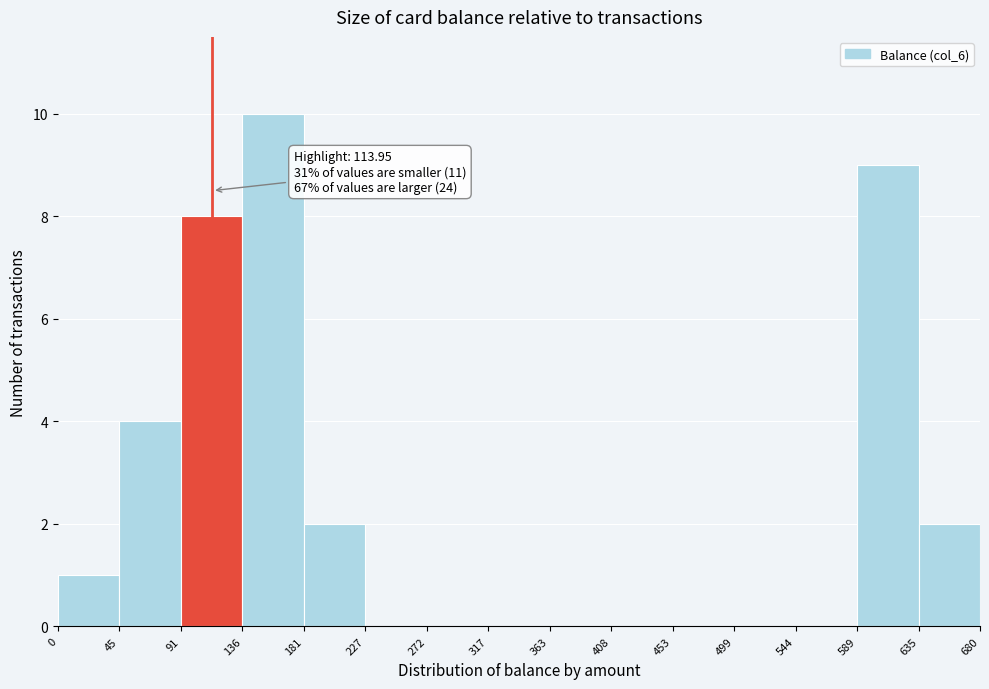

Over which range of the x-axis is the bar tallest?

136 to 181